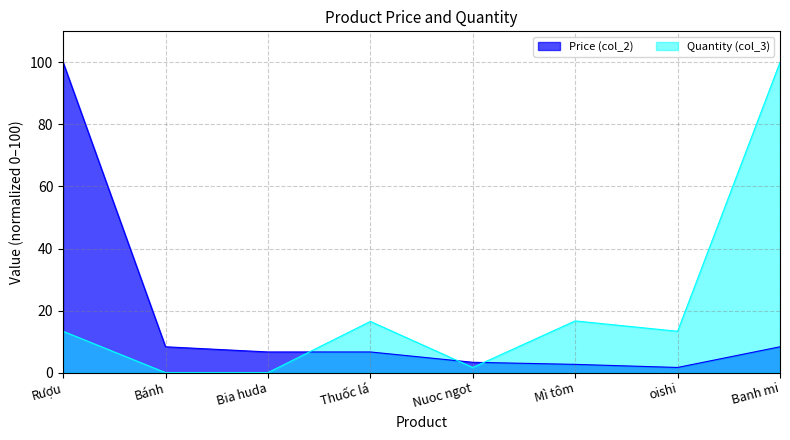

Reading left to right, extract all data points from this chart.

col_2: 100.0	8.3	6.7	6.7	3.3	2.7	1.7	8.3
col_3: 13.3	0.0	0.0	16.5	1.7	16.7	13.3	100.0